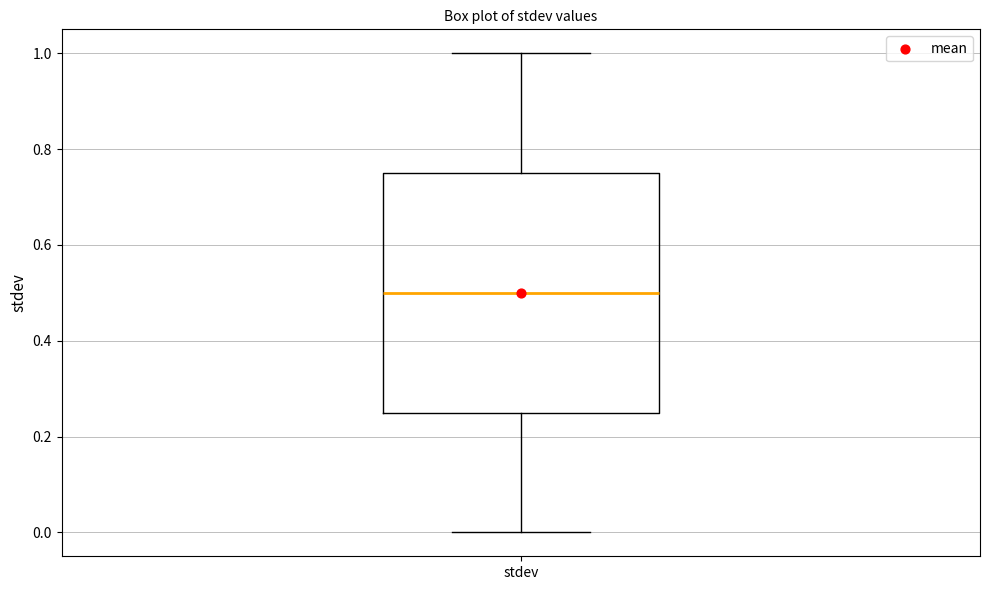

Read this box plot against the y-axis: the position of the median line, the range covered by the box, and the ends of both whiskers. The values are not printed on the chart, so give them approximately, as read against the axis.

median 0.50, box 0.26 to 0.76, whiskers 0.00 to 1.00